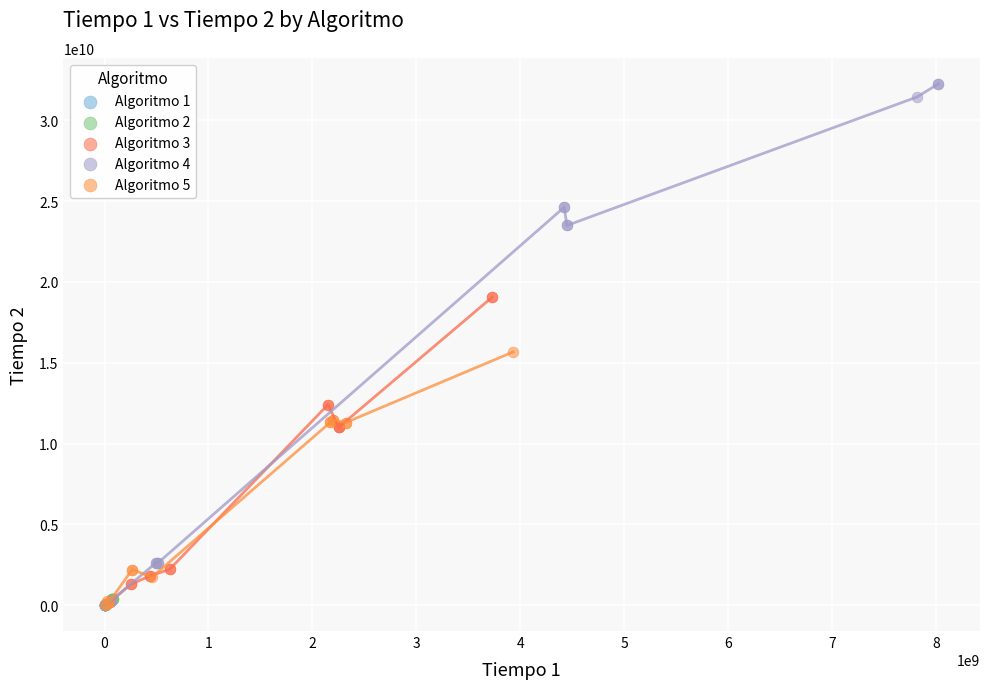

What are all the series names shown in the legend?

Algoritmo 1, Algoritmo 2, Algoritmo 3, Algoritmo 4, Algoritmo 5